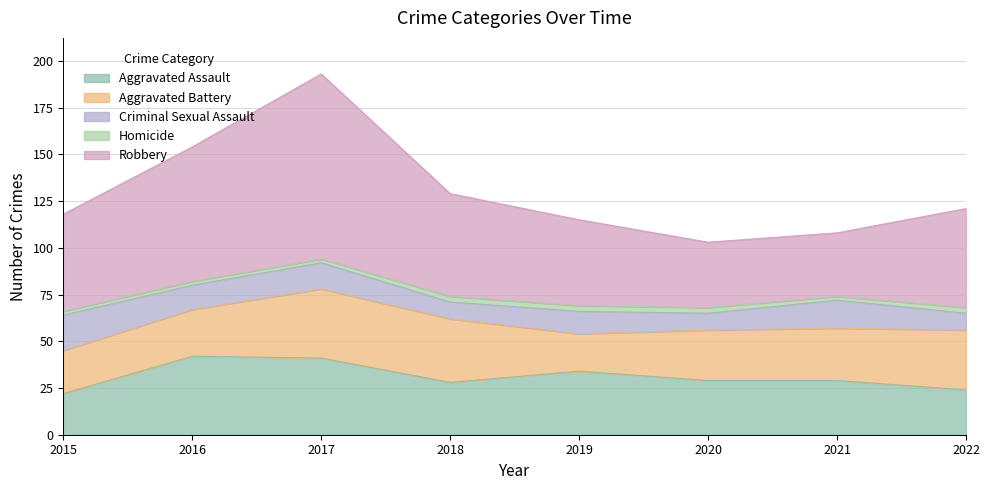

At how many categories does at least one series exceed 21?

8